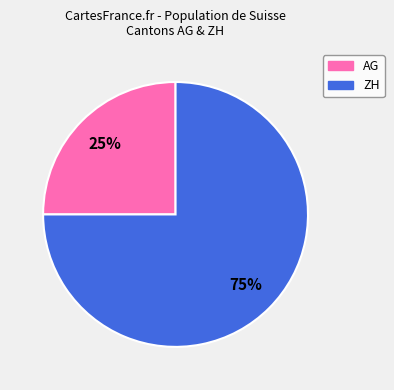

To the nearest percent, what is the combined percentage of AG and ZH?

100%